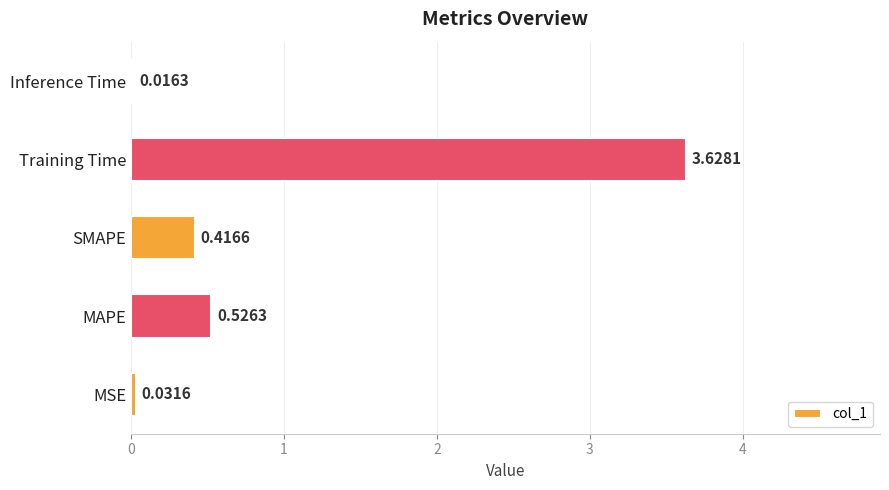

What is the sum of all values?

4.6